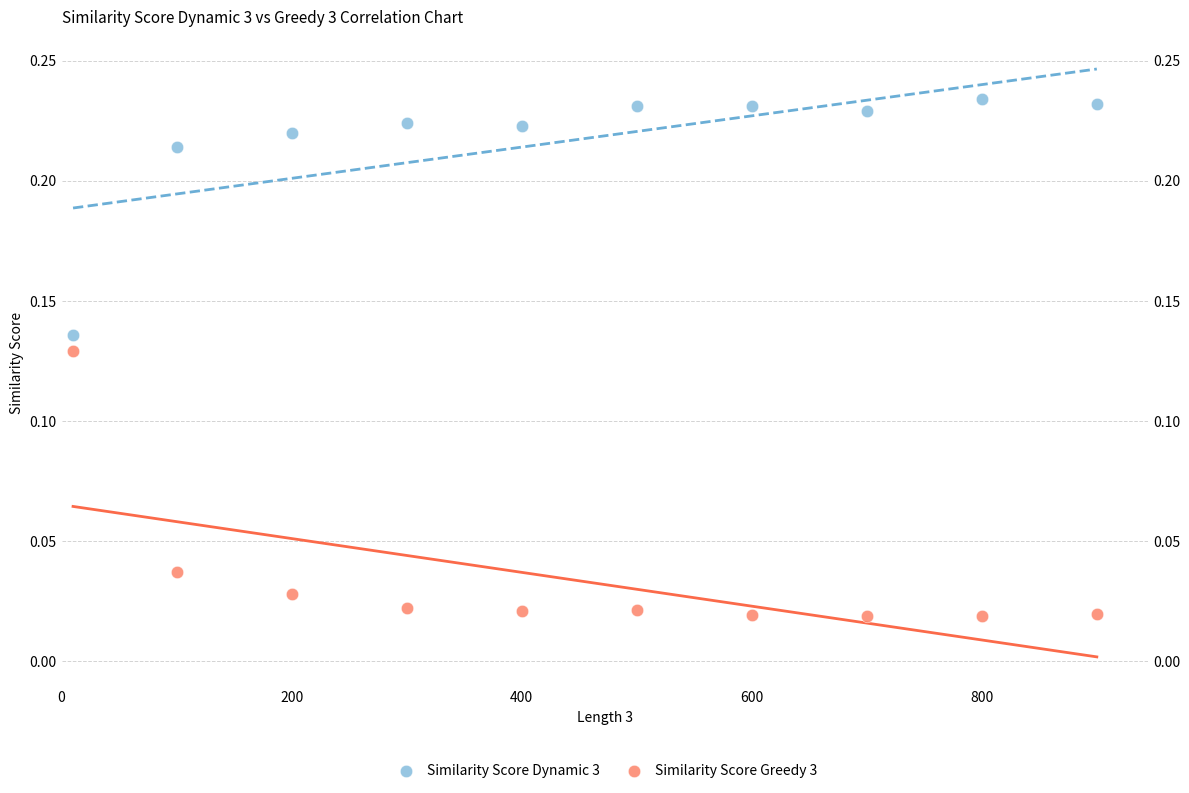

Which series has the largest Y range (max minus min)?

Similarity Score Greedy 3